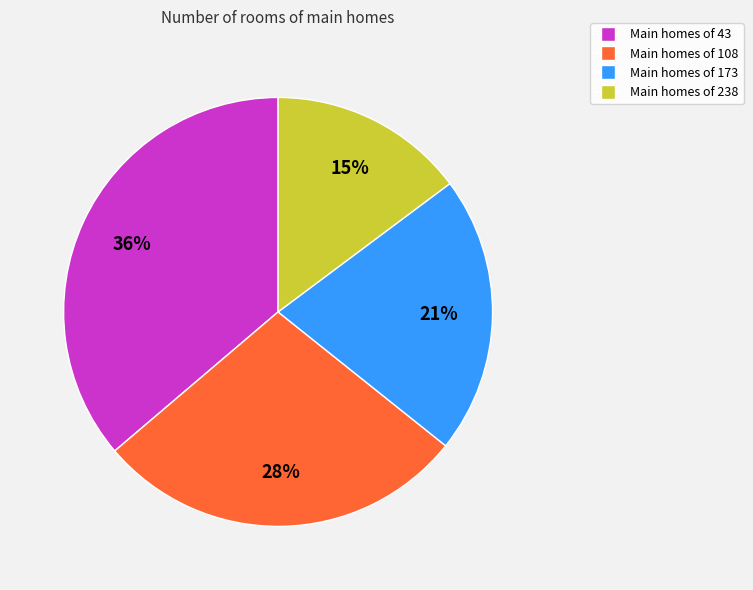

How many slices are in this pie chart?

4